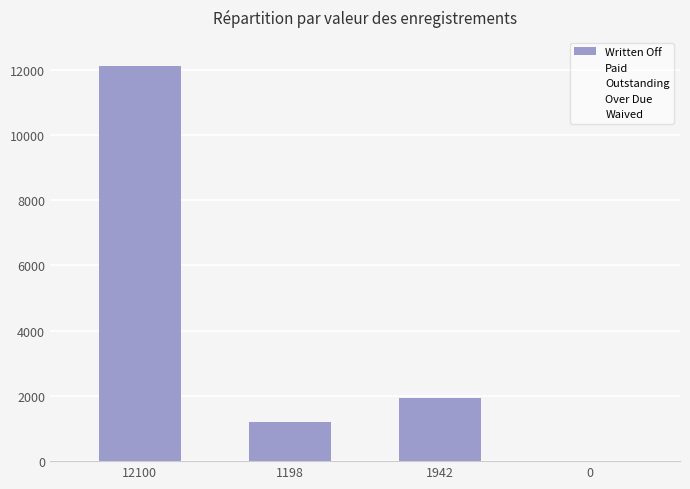

Are the bars horizontal?

No